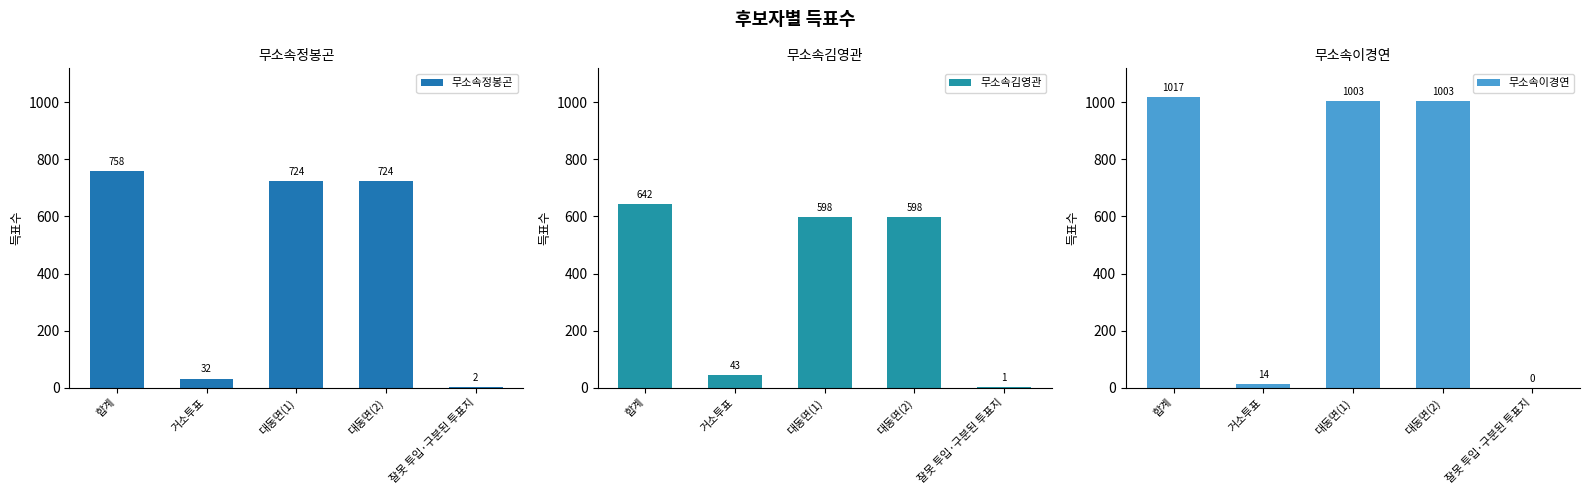

How many groups of bars are there?

5